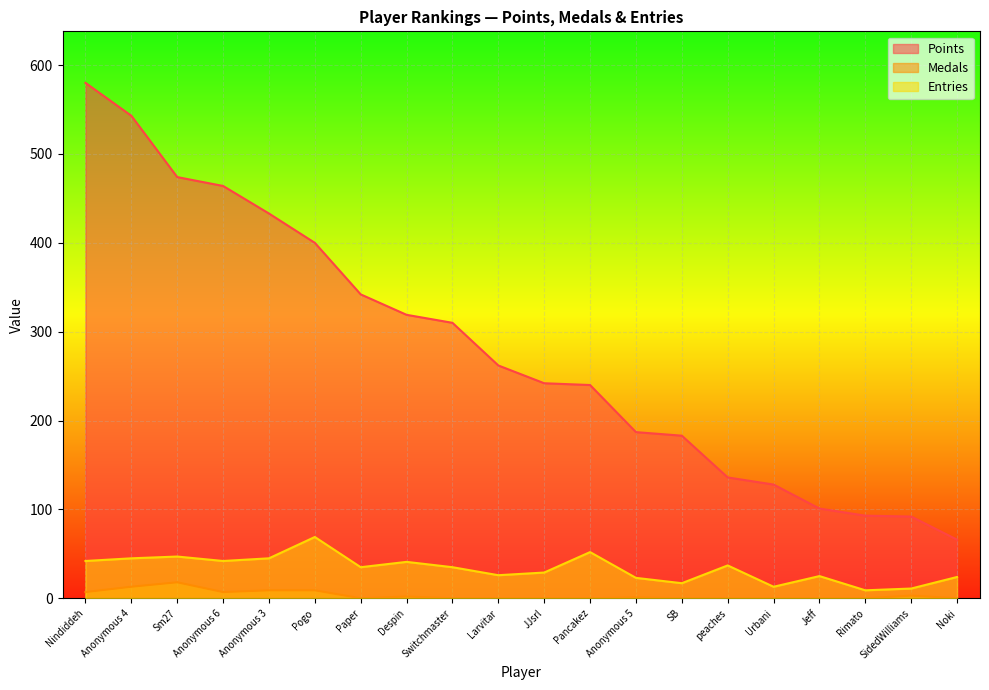

The value of Entries at Urbani is 22. True or false?

False